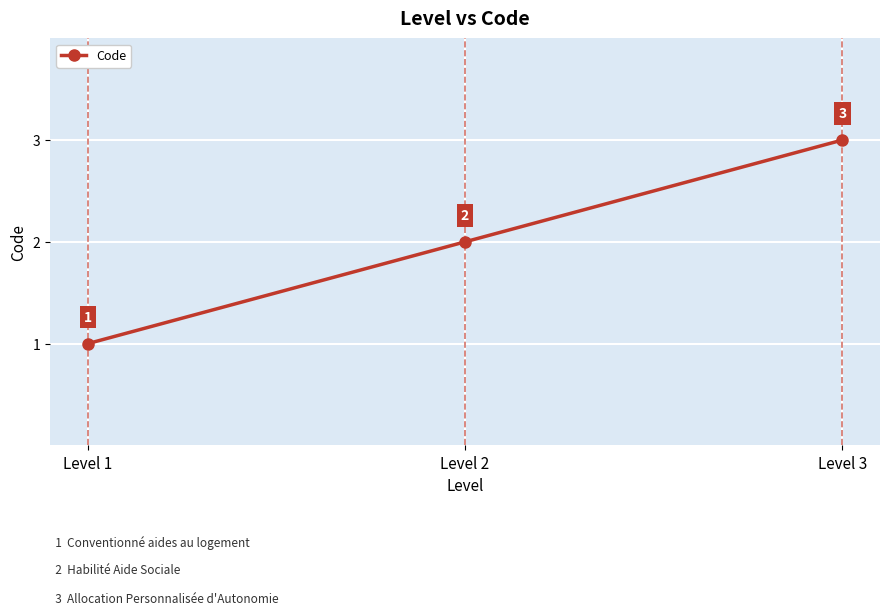

The value at Level 2 is 3. True or false?

False